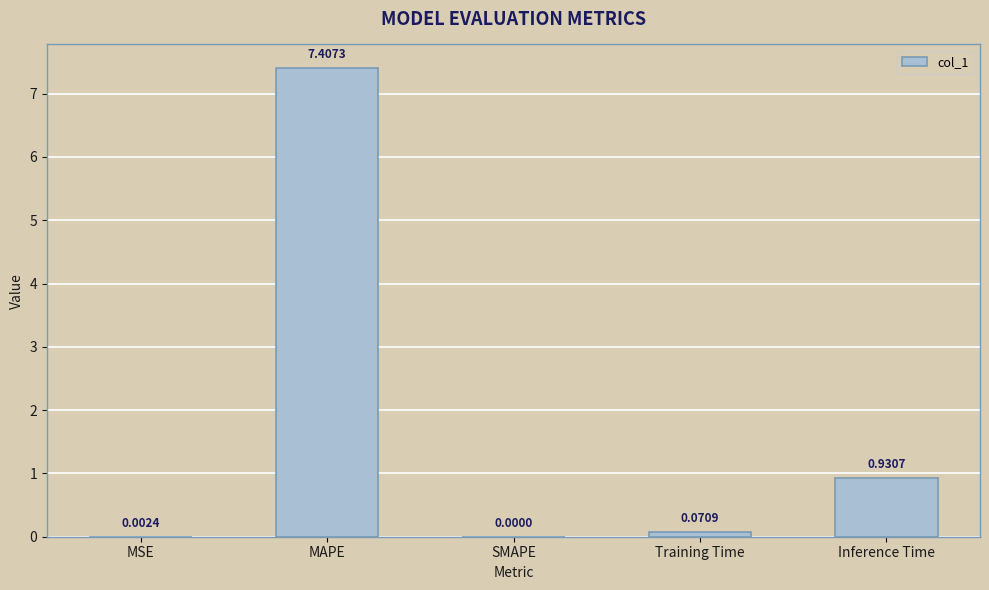

What is the change in value from MAPE to SMAPE?

-7.4